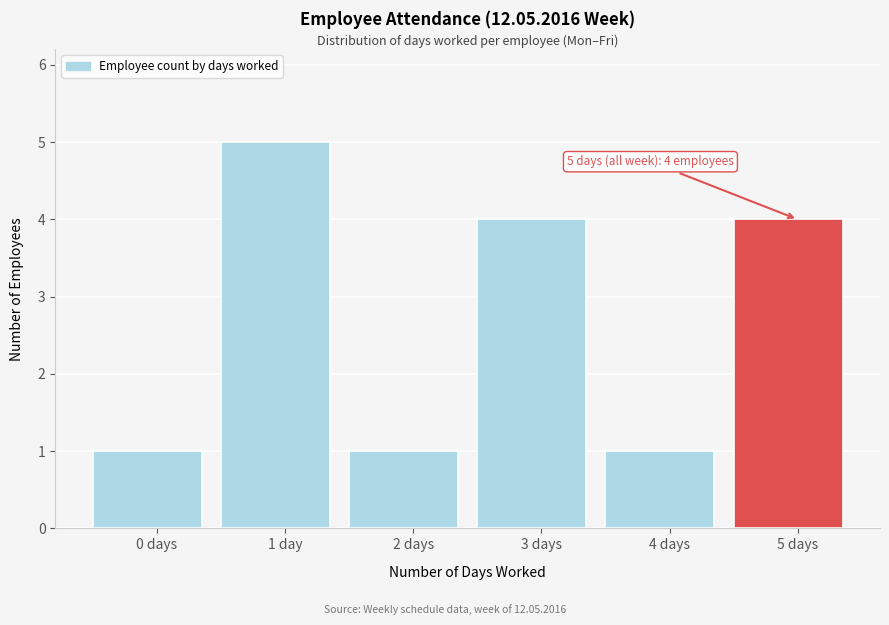

Reading left to right, transcribe all the data shown in this chart.

0 days=1	1 day=5	2 days=1	3 days=4	4 days=1	5 days=4